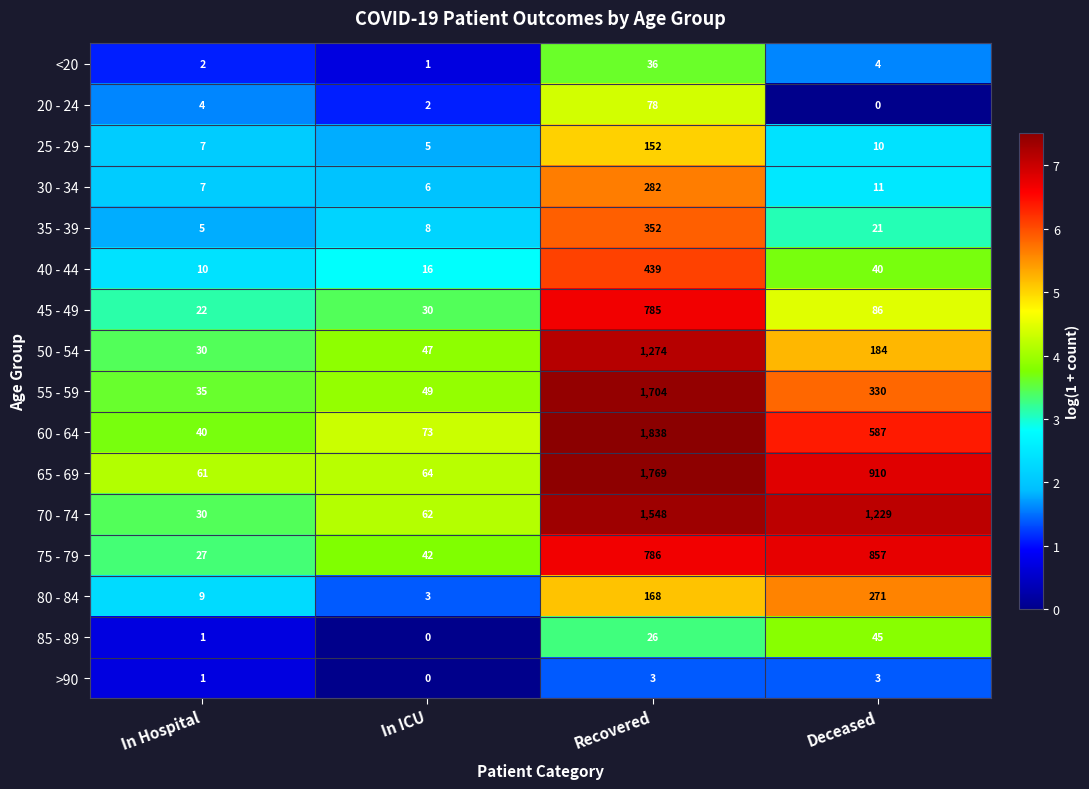

Rank the series at Deceased from highest to lowest value.

70 - 74, 65 - 69, 75 - 79, 60 - 64, 55 - 59, 80 - 84, 50 - 54, 45 - 49, 85 - 89, 40 - 44, 35 - 39, 30 - 34, 25 - 29, <20, >90, 20 - 24